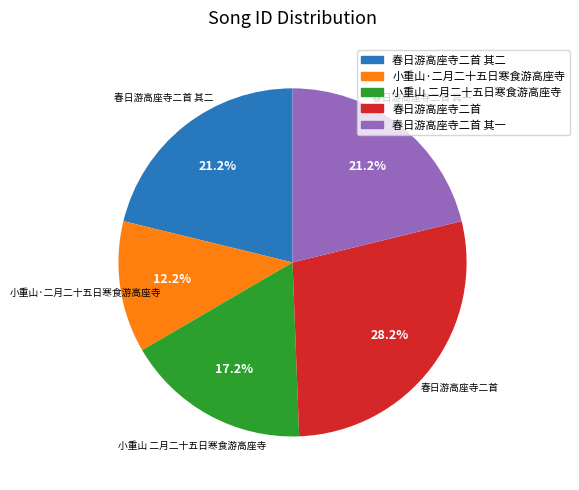

Does any single category account for the majority?

No